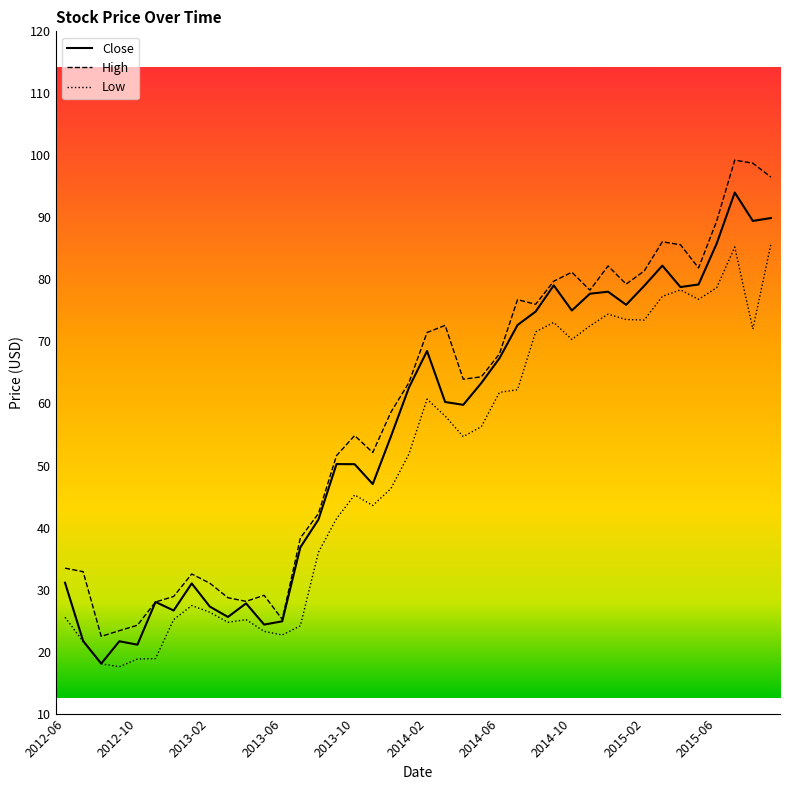

What is the maximum value shown in the chart?

99.2